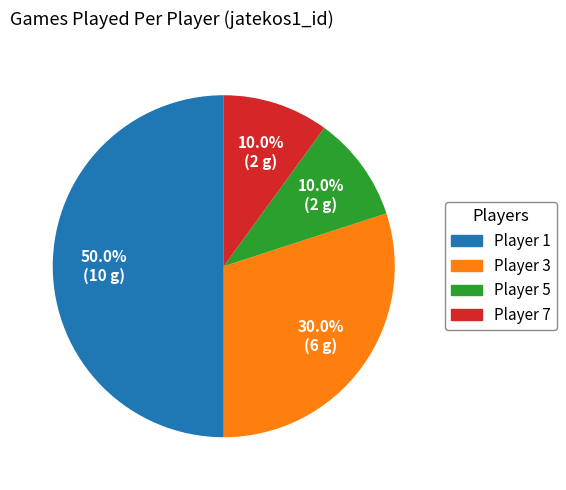

Does any single category account for the majority?

No